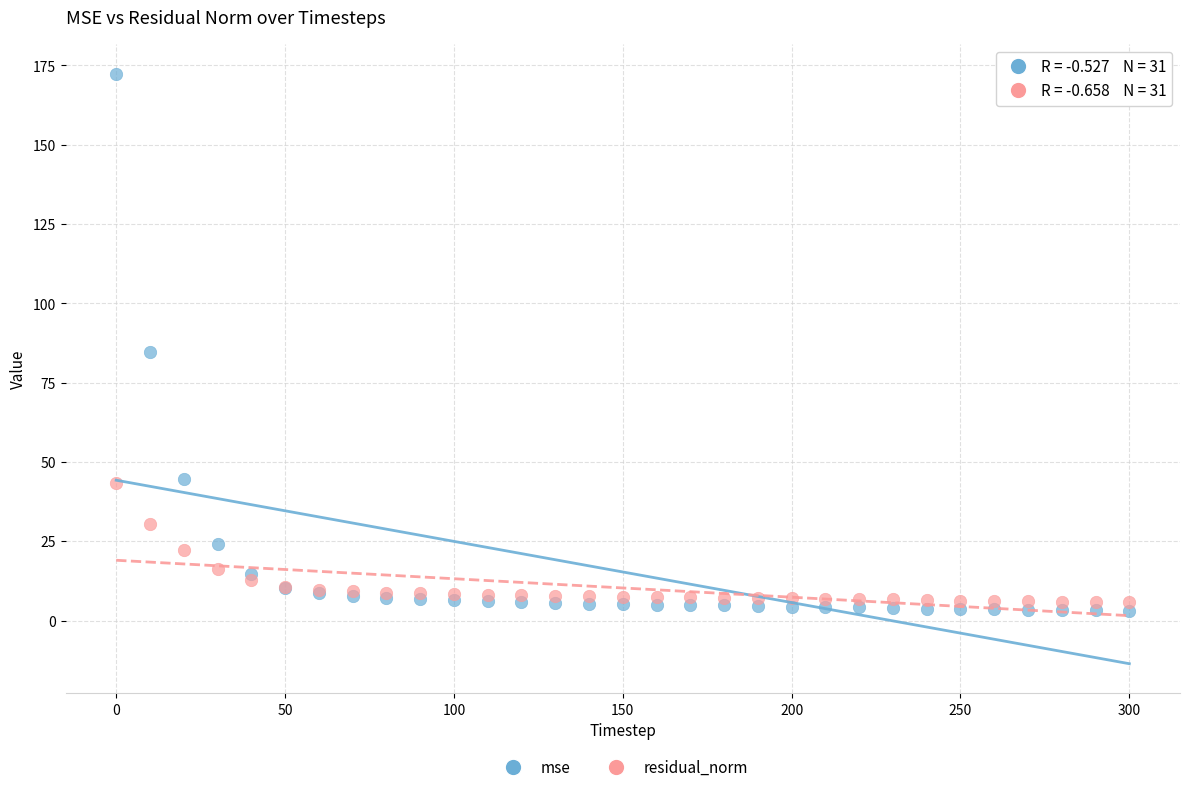

What are all the series names shown in the legend?

mse, residual_norm